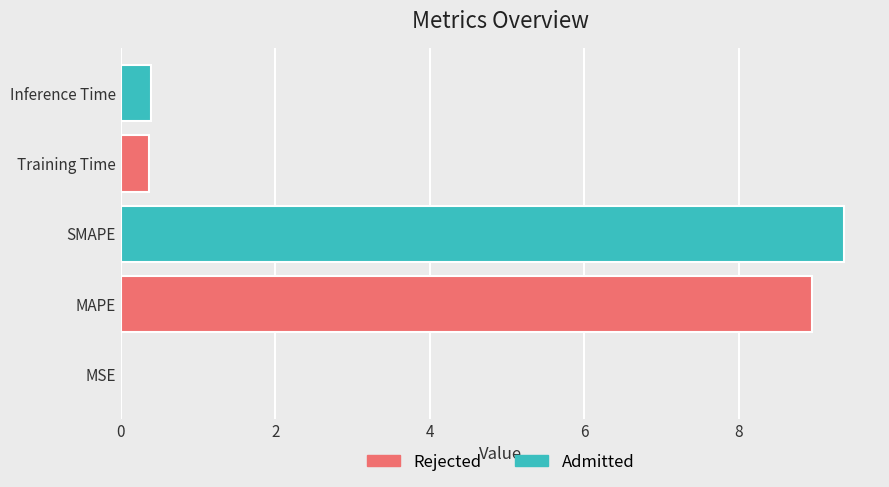

Does the chart contain stacked bars?

No